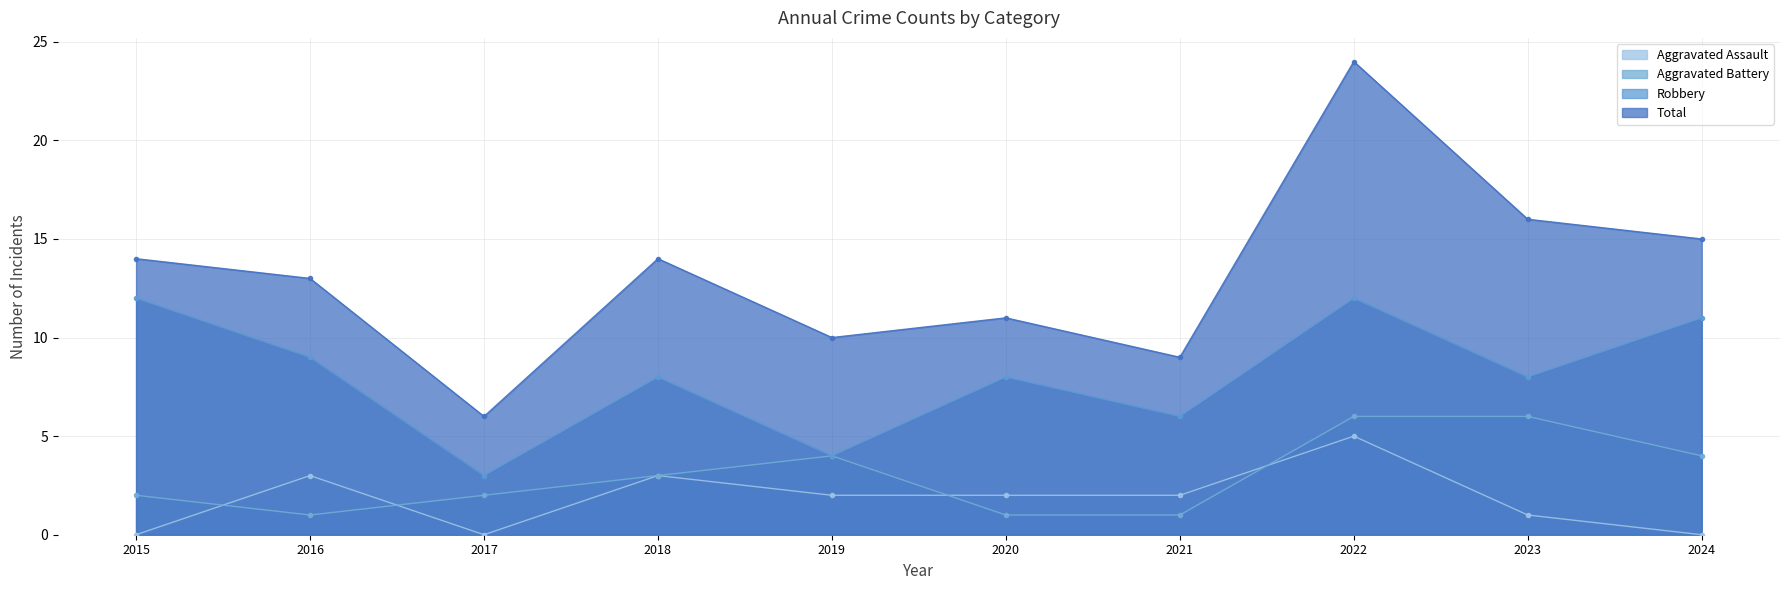

List the series in order of their peak value, highest first.

Total, Robbery, Aggravated Battery, Aggravated Assault